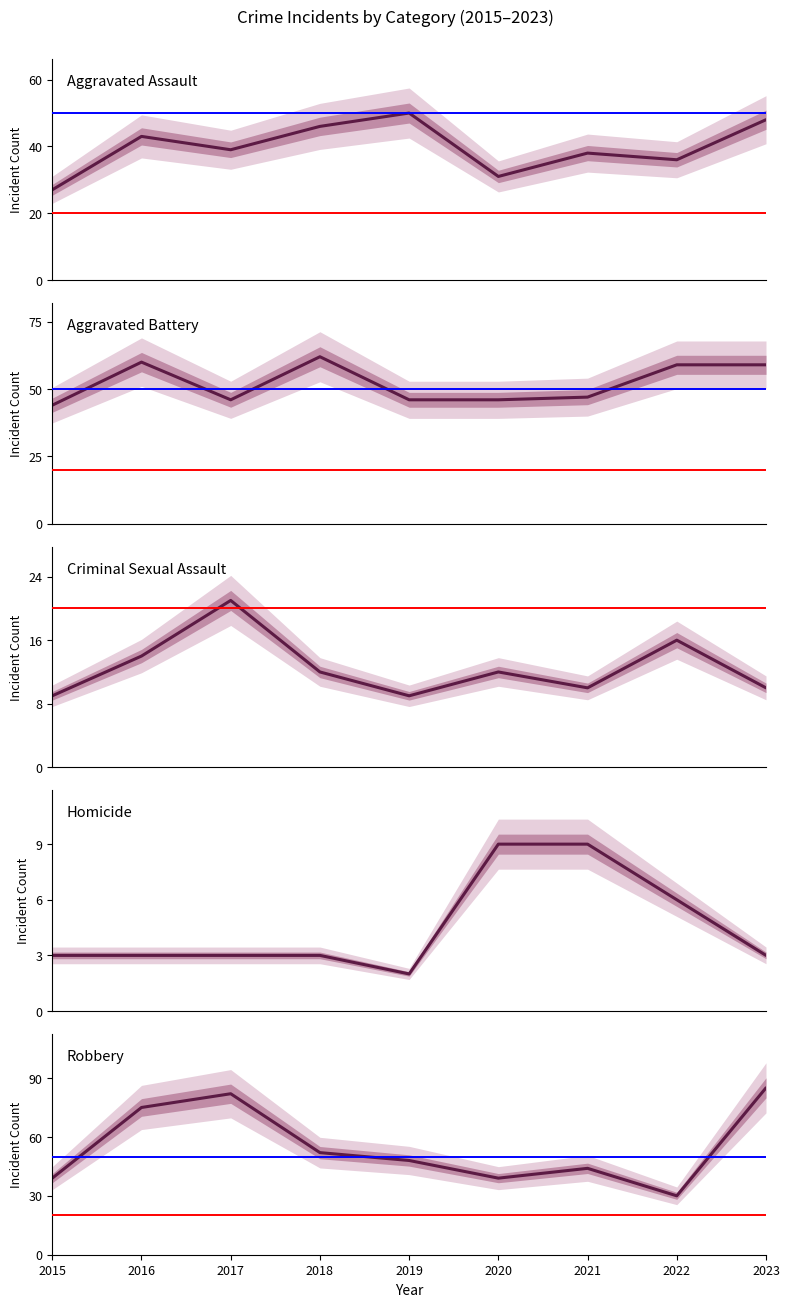

What is the sum of the Robbery values at 2017 and 2019?

130